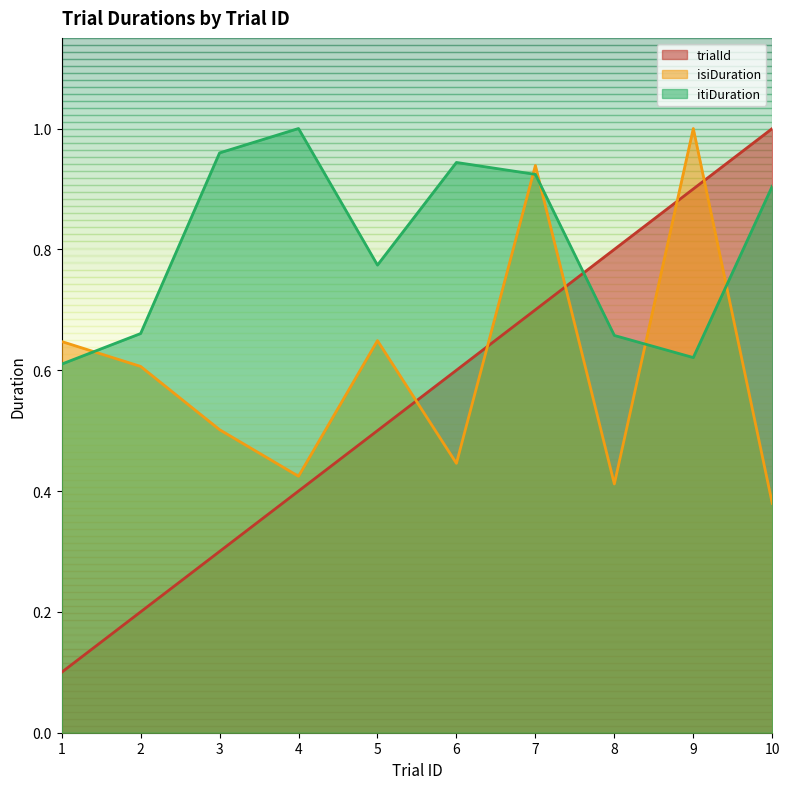

What is the value of the isiDuration point at the 8th from the left?

0.4